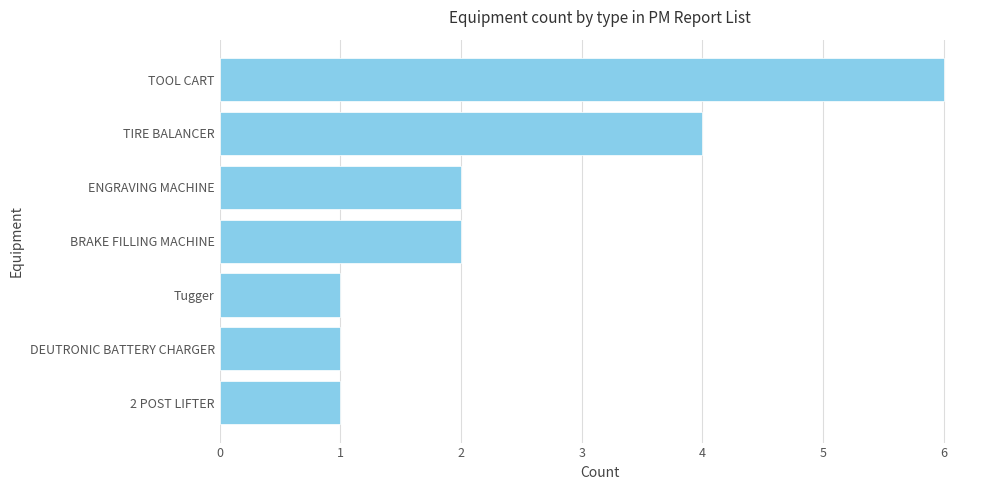

Approximately how many times larger is the value at TOOL CART compared to Tugger?

6.0